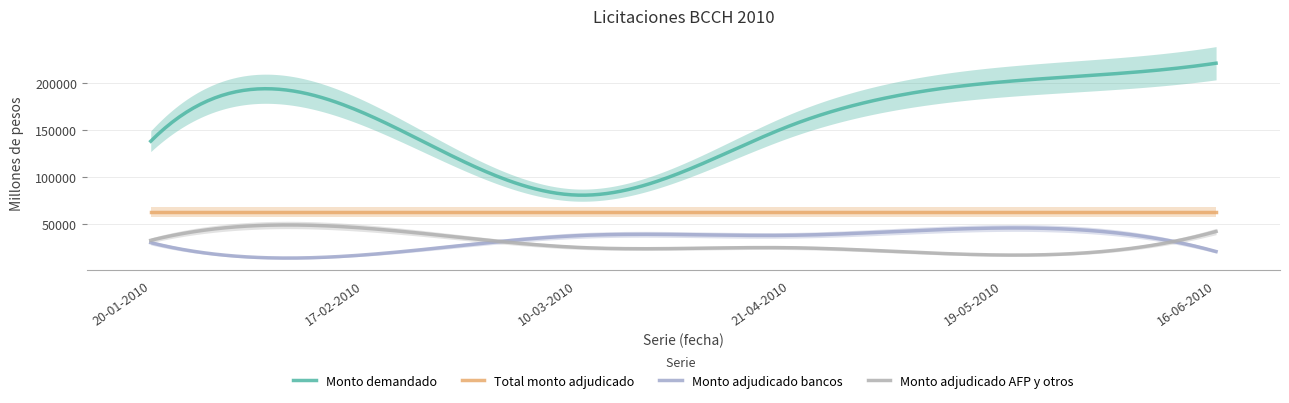

What is the difference between the second highest and minimum values in the Monto demandado series?

139645.0